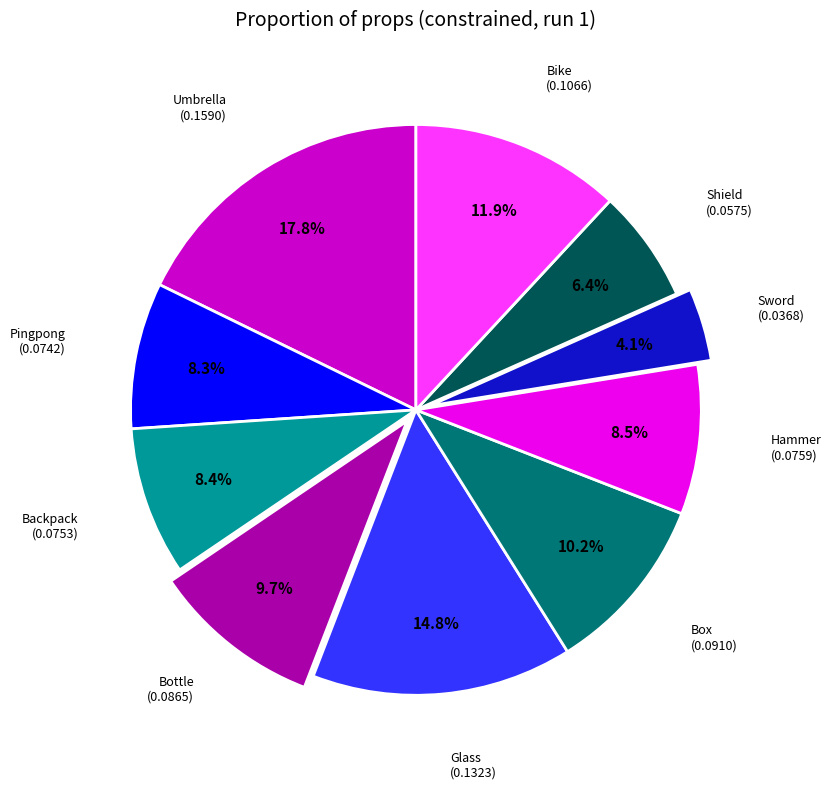

Which slice is the largest?

Umbrella